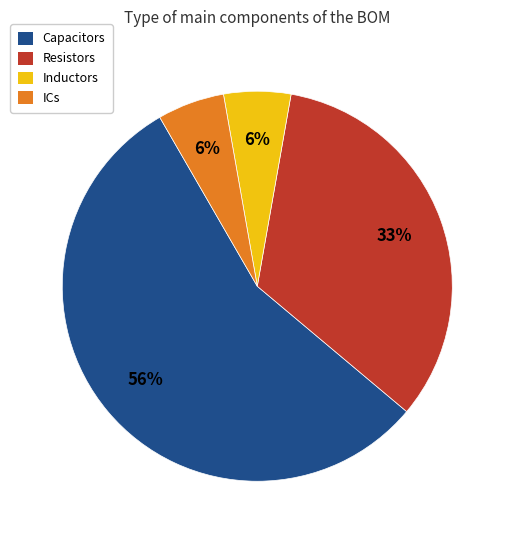

What percentage is the Resistors slice, to the nearest percent?

33%